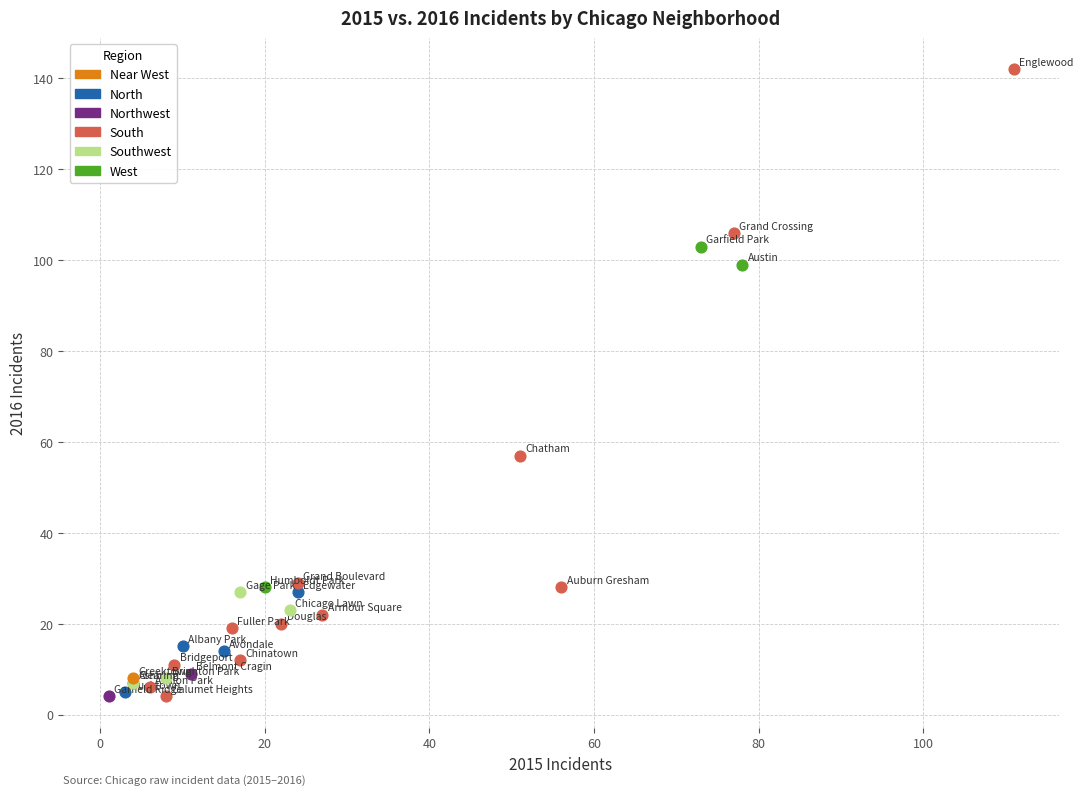

What are all the series names shown in the legend?

Near West, North, Northwest, South, Southwest, West